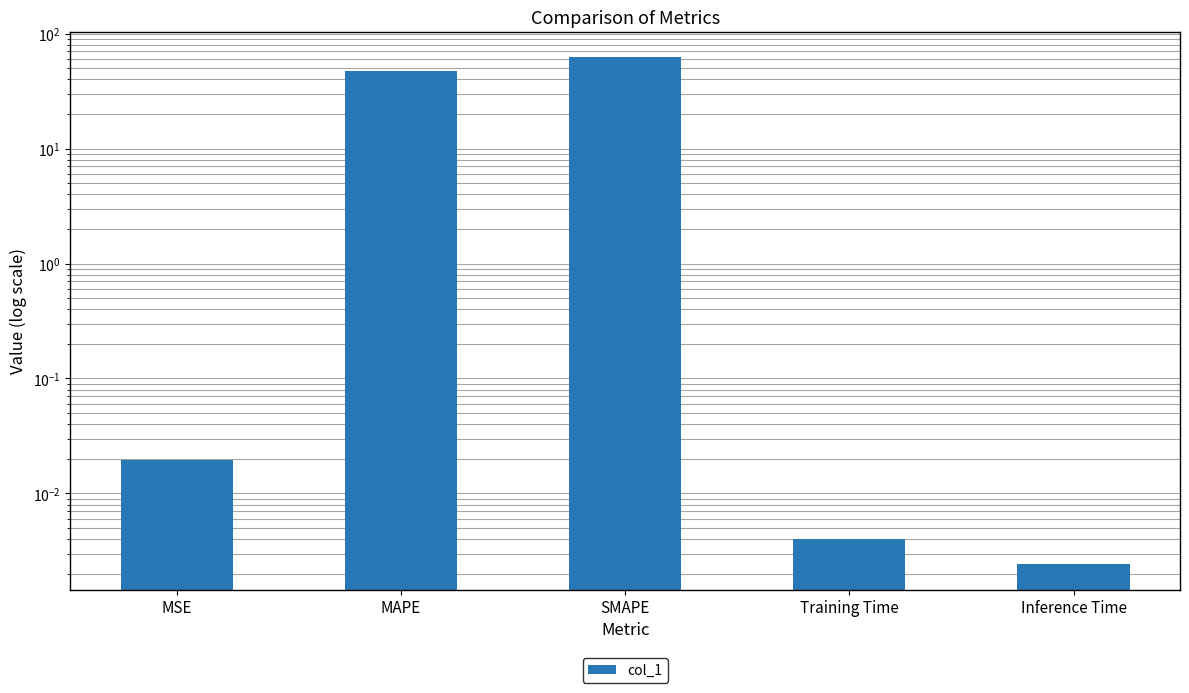

What is the difference between the values at SMAPE and MSE?

62.2